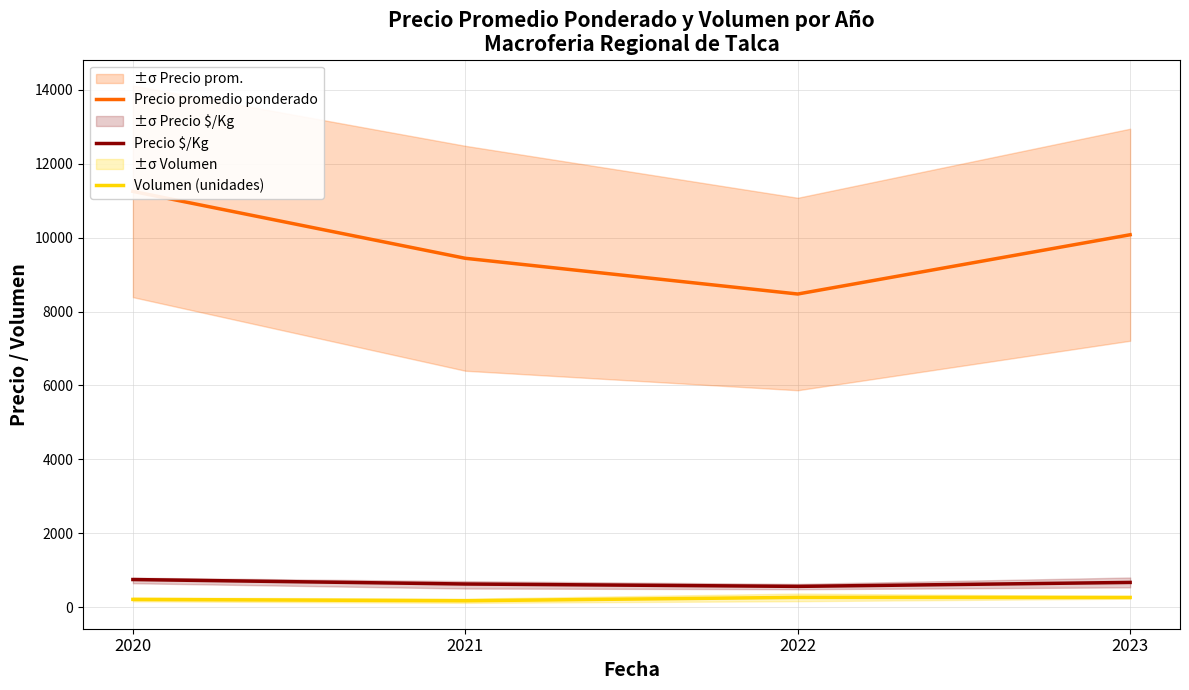

Which category has the lowest value in the Volumen (unidades) series?

2021